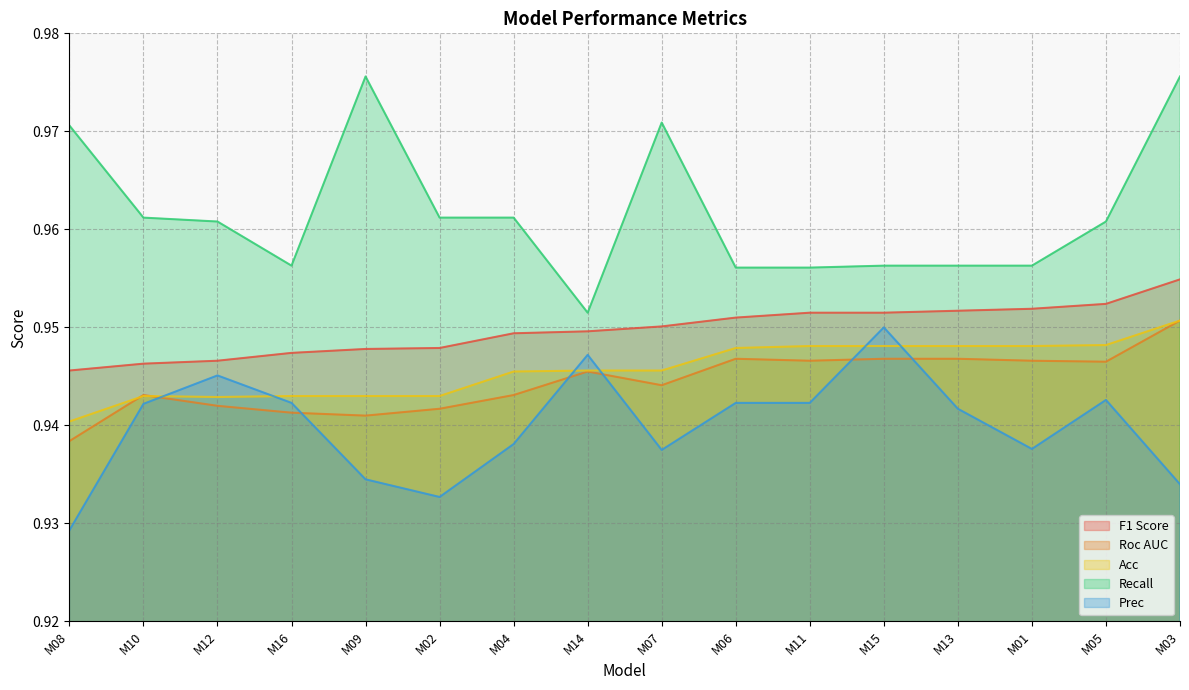

True or false: Recall and Prec cross at least once.

False